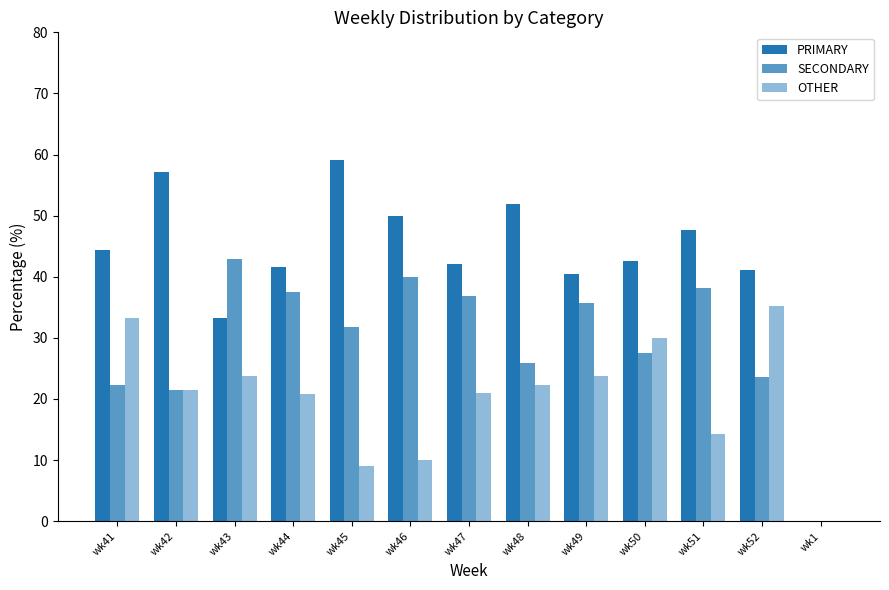

How many positive values does the SECONDARY series have?

12